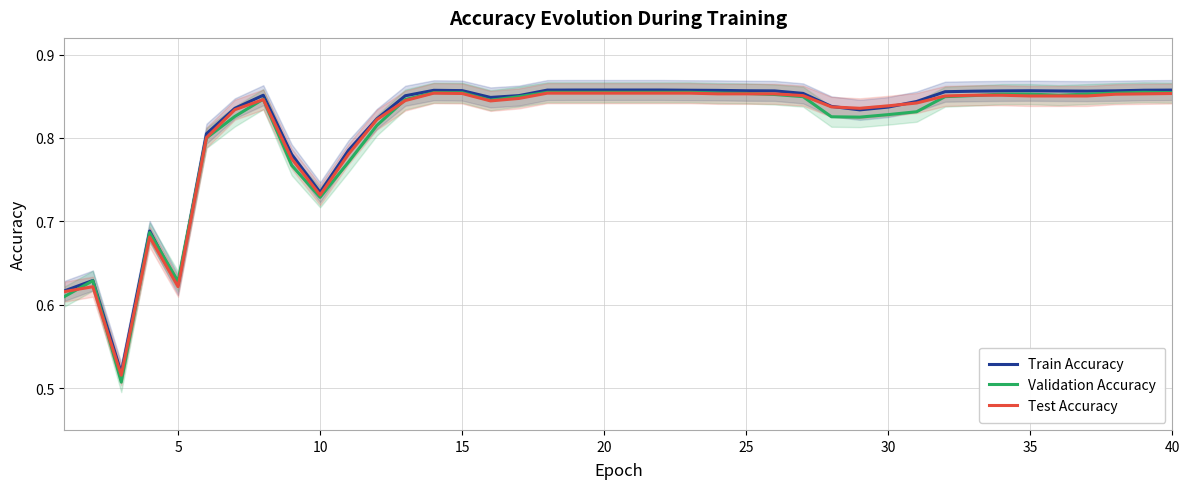

The value of Train Accuracy at 35 is 0.9. True or false?

True